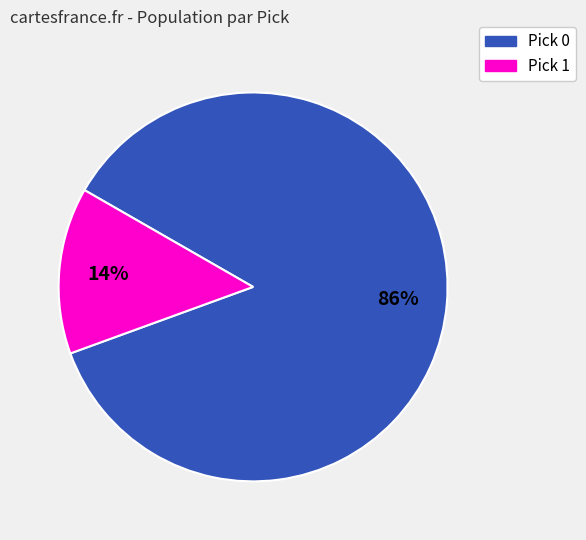

Combined, do Pick 1 and Pick 0 account for over 50%?

Yes